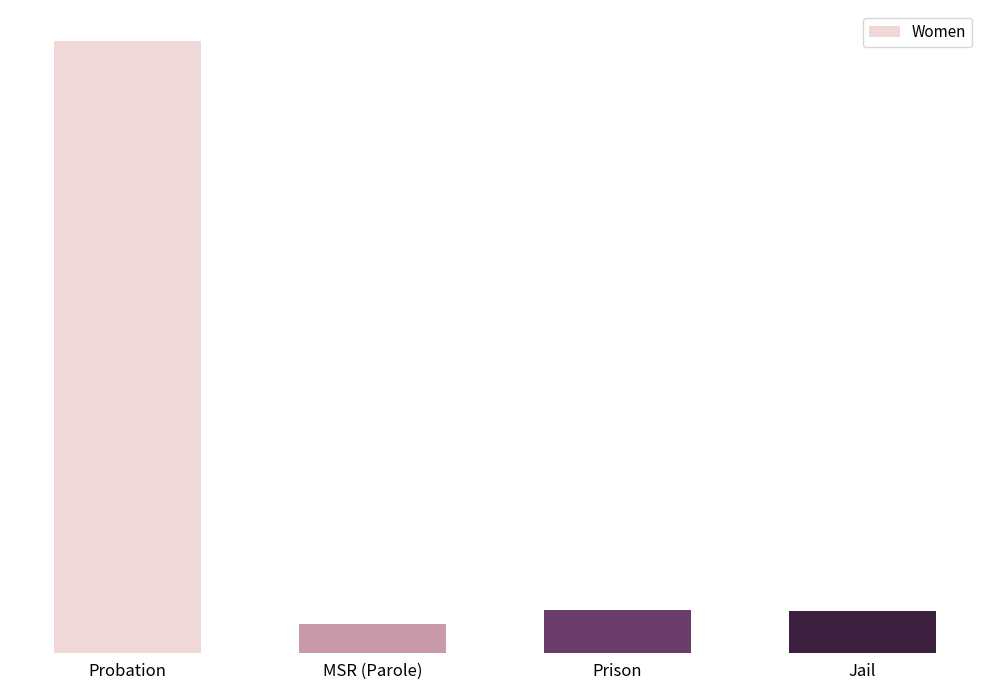

Rank the categories by value from highest to lowest.

Probation, Prison, Jail, MSR (Parole)